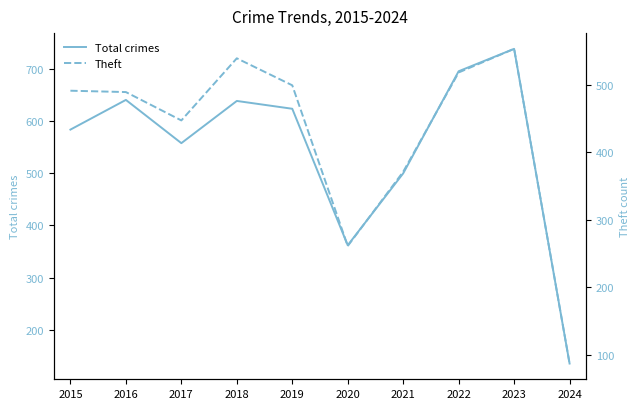

What is the value of the Total crimes point at the 5th from the left?

624